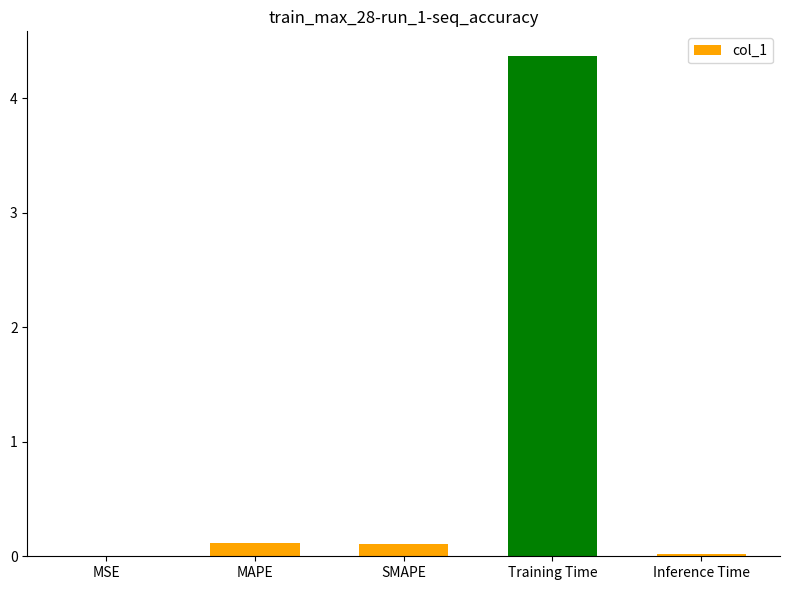

What is the change in value from MAPE to Inference Time?

-0.1